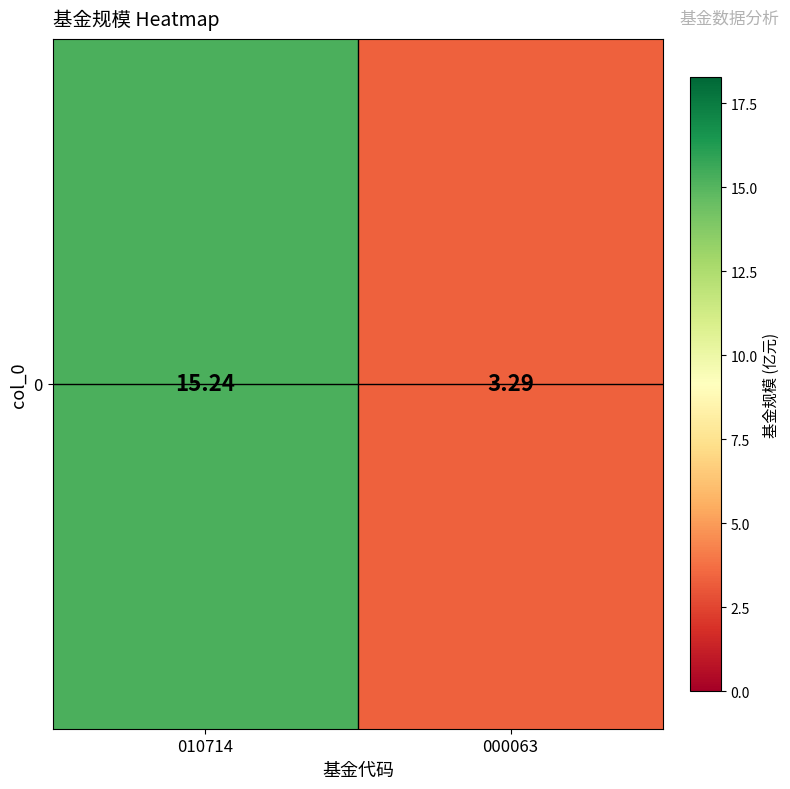

Which category has the highest value across all series?

010714